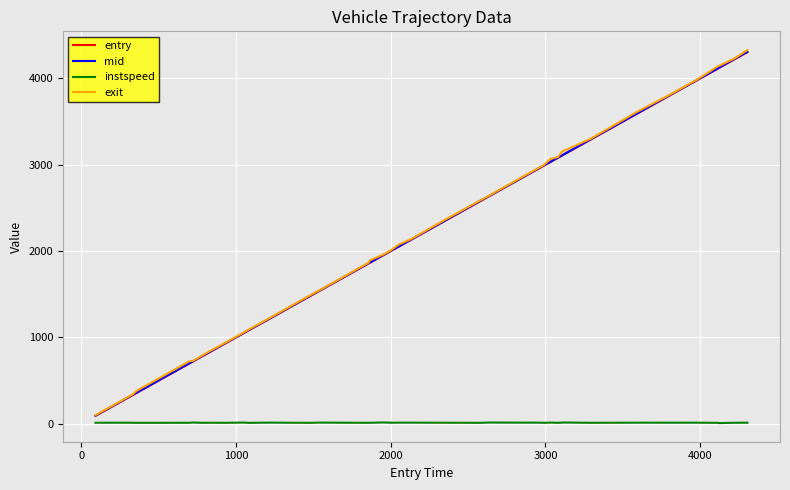

What is the greatest value displayed?

4330.1